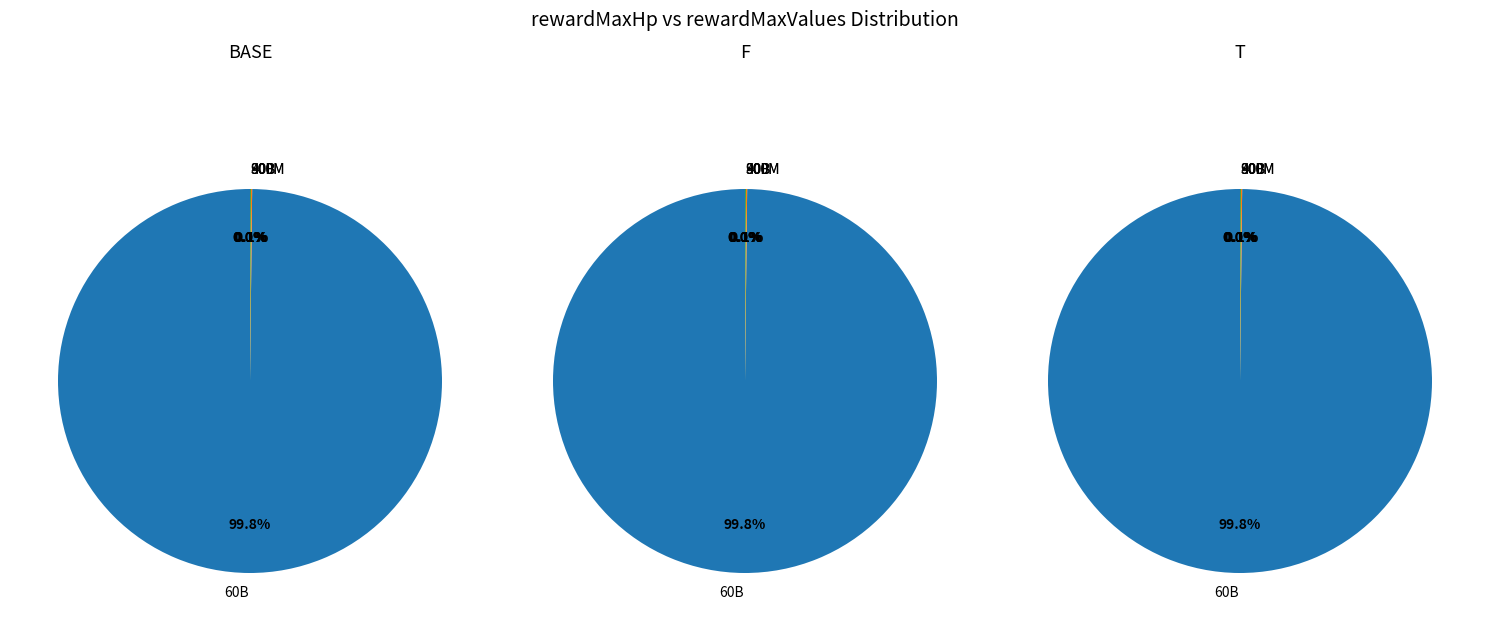

Which slice represents more than half of the pie?

60000000000